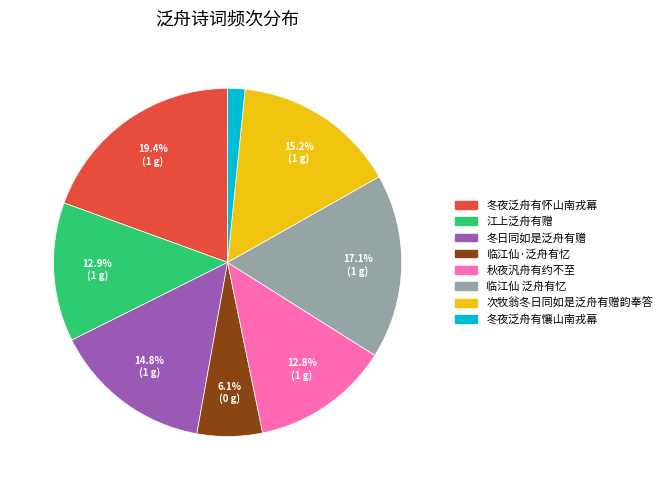

What is the ratio of the value at 冬夜泛舟有怀山南戎幕 to the value at 冬日同如是泛舟有赠?

1.3